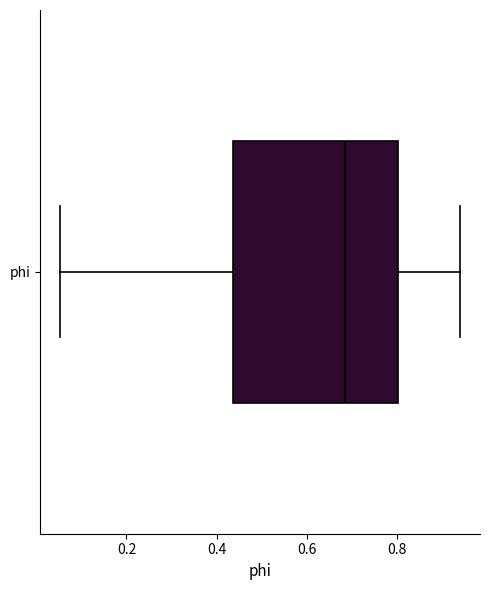

Where is the left edge of the box for phi on the x-axis? The values are not printed on the chart, so give them approximately, as read against the axis.

0.44